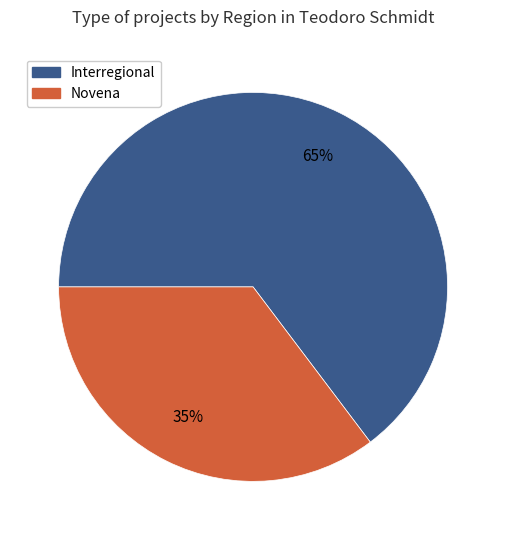

Is the sum of Novena and Interregional greater than half?

Yes